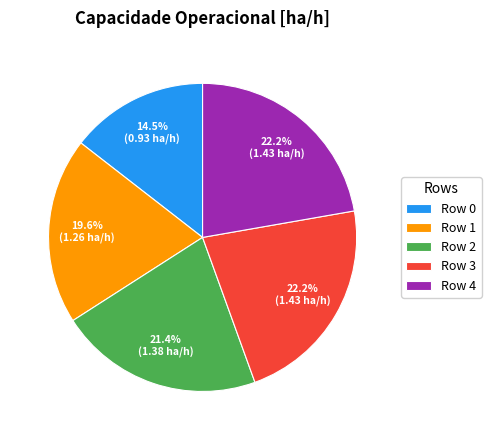

Does Row 3 account for over 50% of the chart?

No